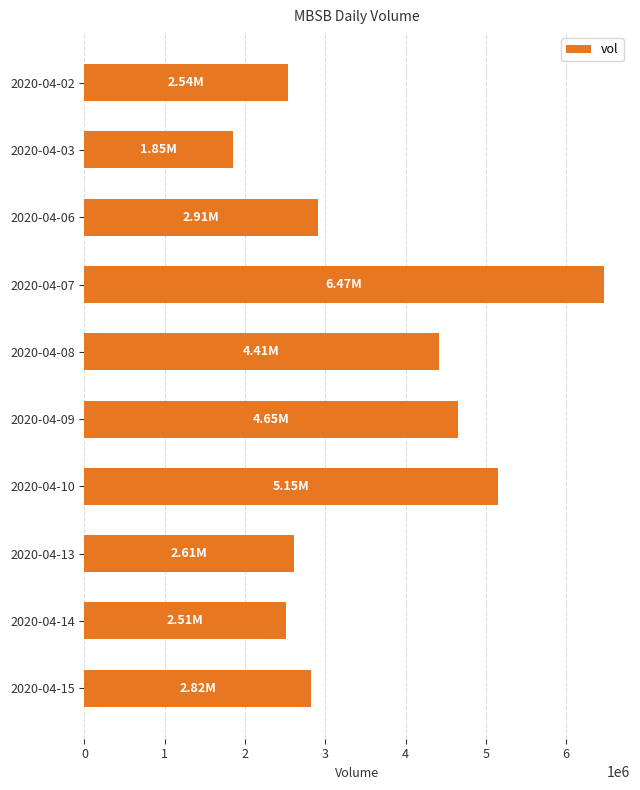

What is the sum of all values?

35920300